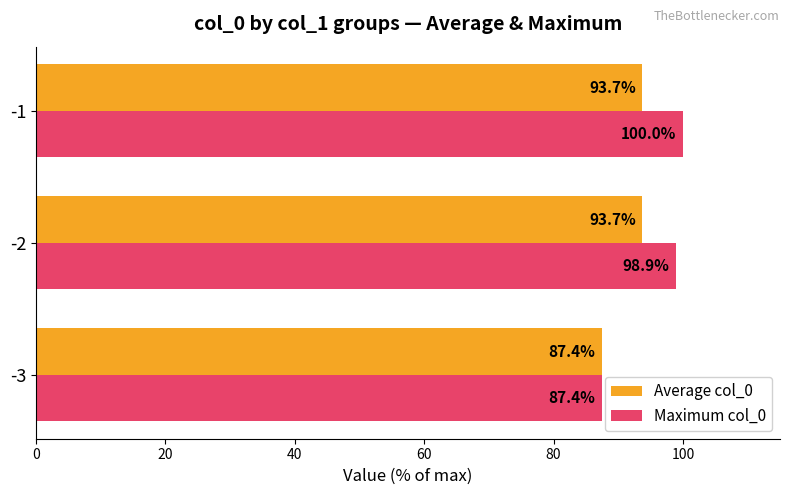

At which category does the chart reach its minimum across all series?

-3